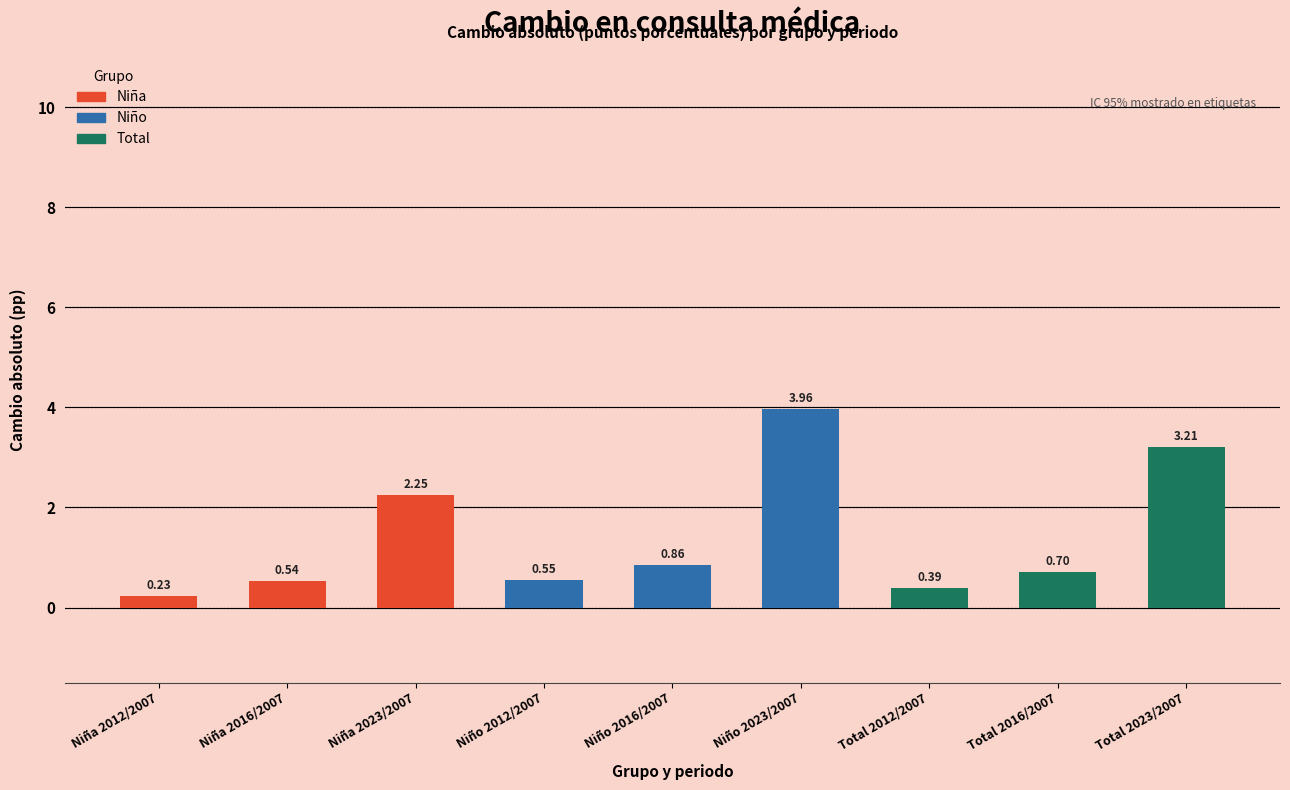

Between Niña 2012/2007 and Niño 2012/2007, which is larger?

Niño 2012/2007